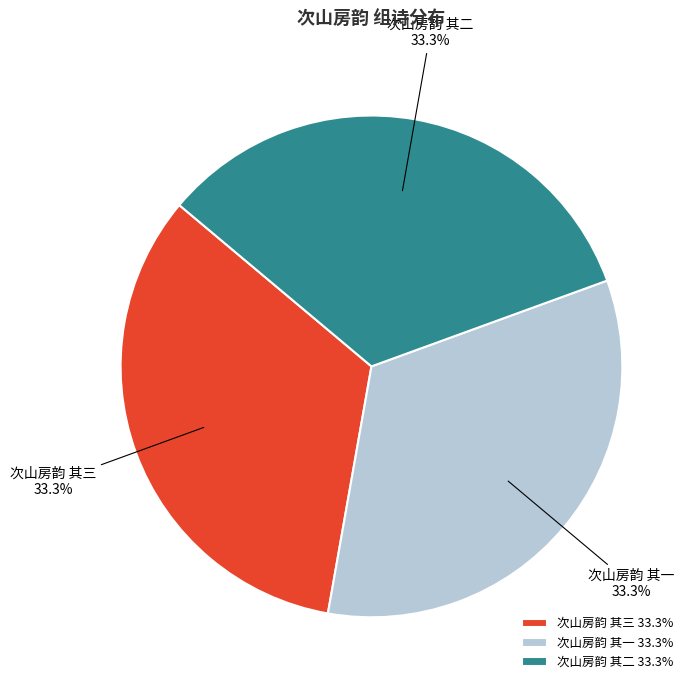

How many slices are in this pie chart?

3